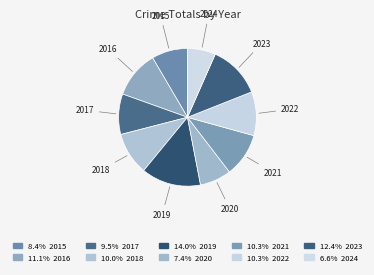

Which slice is the smallest?

2024